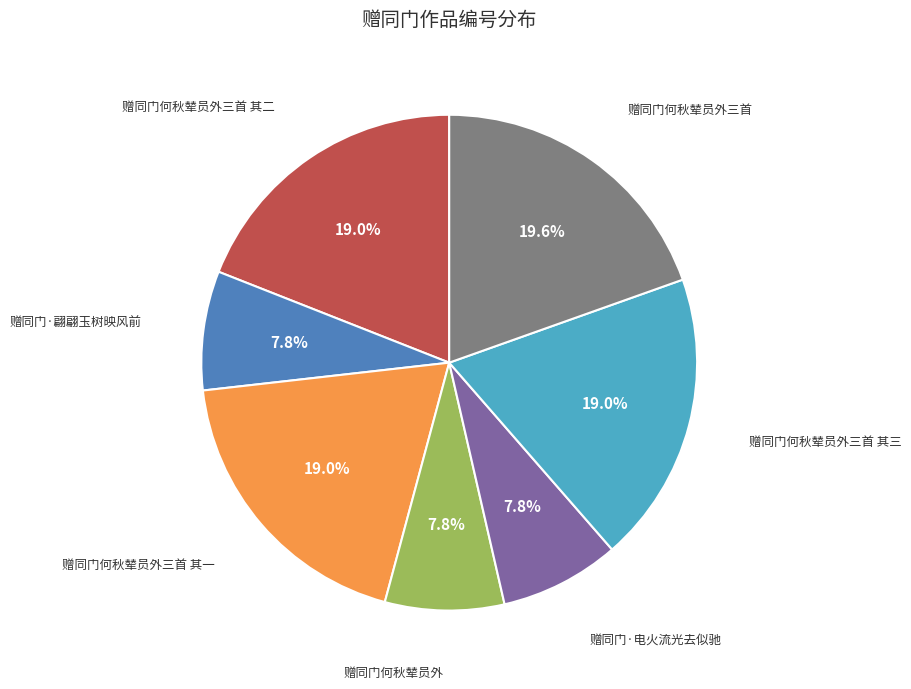

To the nearest percent, what percentage of the pie is 赠同门何秋辇员外三首 其三?

19%